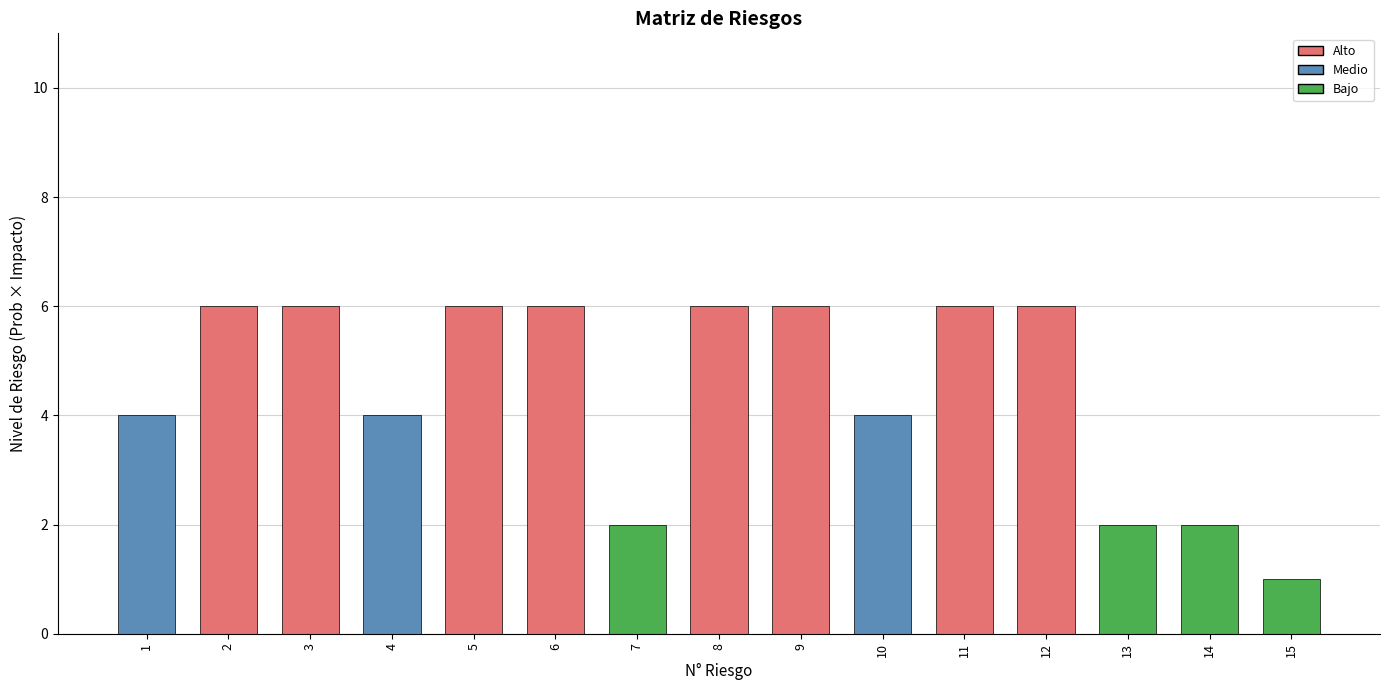

True or false: the data shows 2 at 1.

False